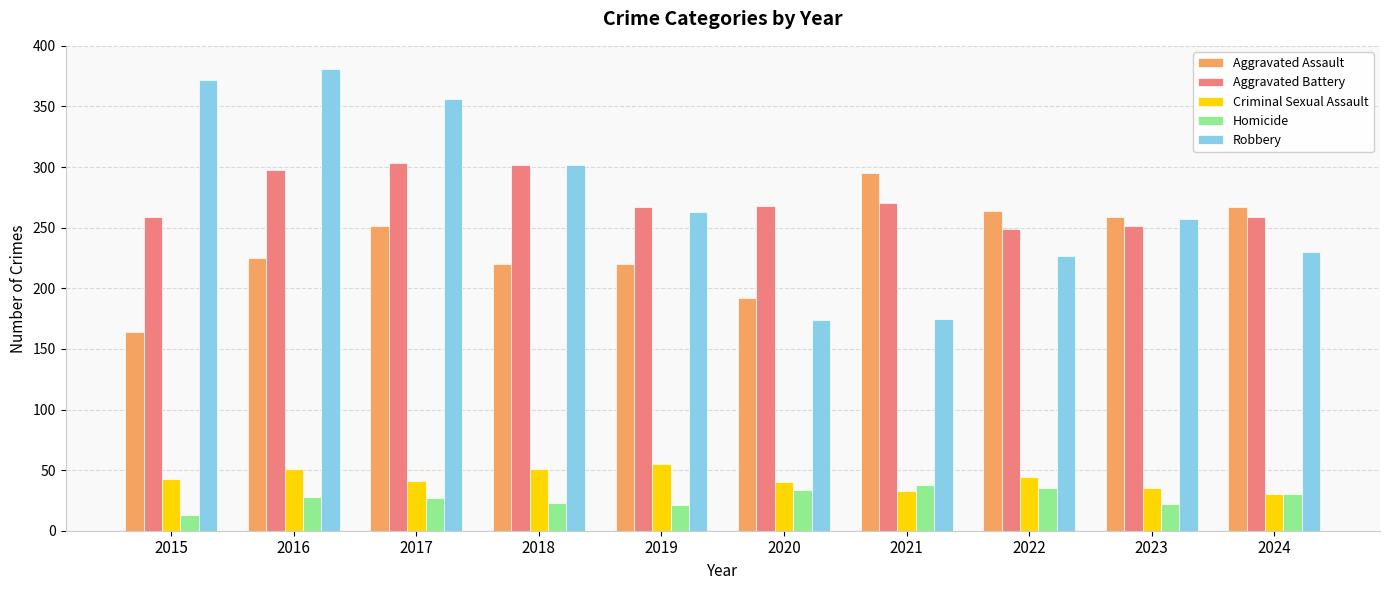

Which series has the largest range (max minus min)?

Robbery